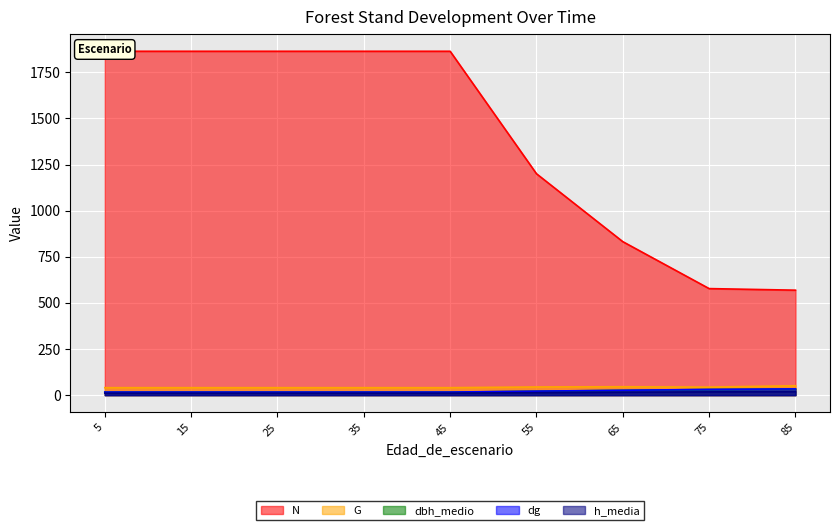

Rank the series by their maximum value, from lowest to highest.

h_media, dbh_medio, dg, G, N